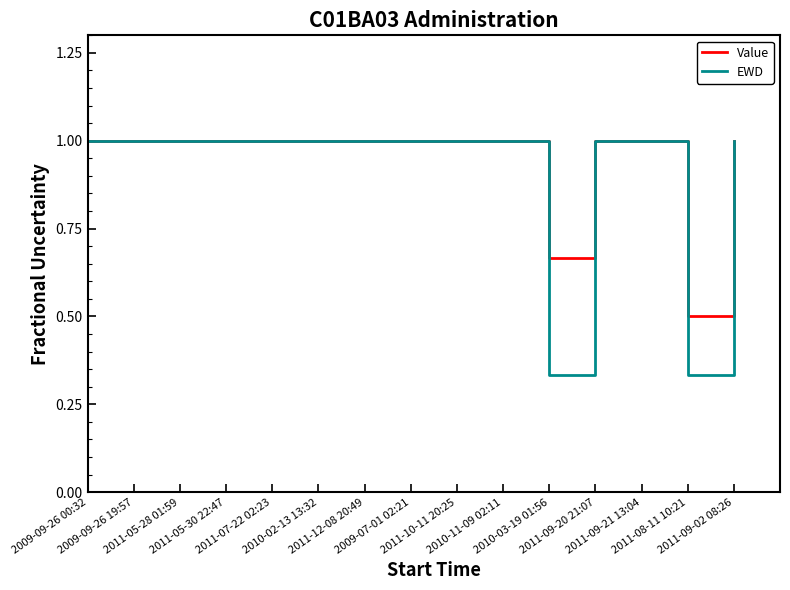

Is the value of Value at 2011-09-20 21:07 greater than the value of EWD at 2010-02-13 13:32?

No